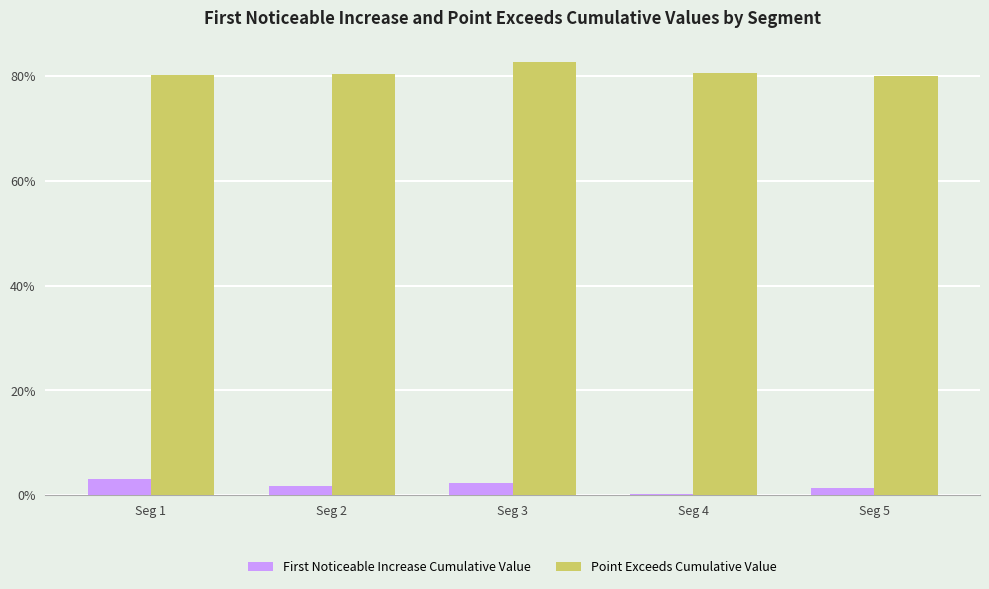

Which series has the widest spread of values?

First Noticeable Increase Cumulative Value